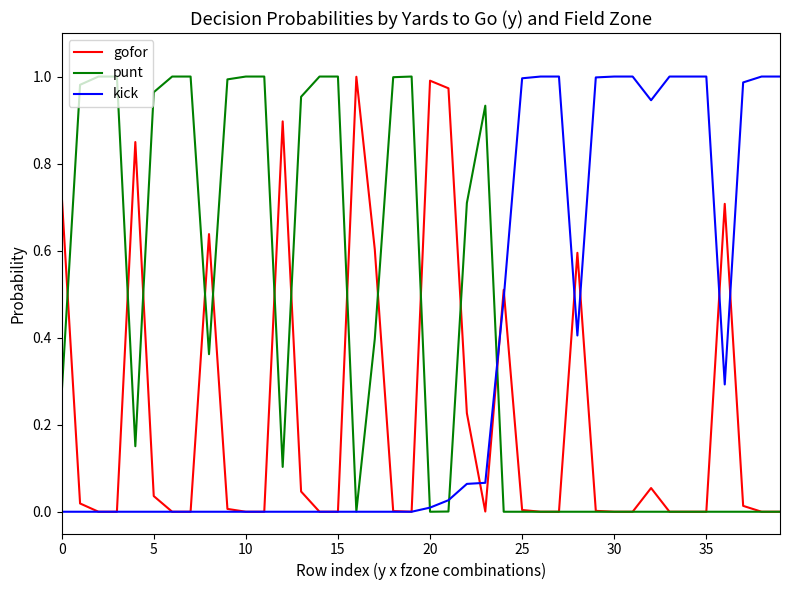

Which series ends up on top after the final intersection of gofor and kick?

kick